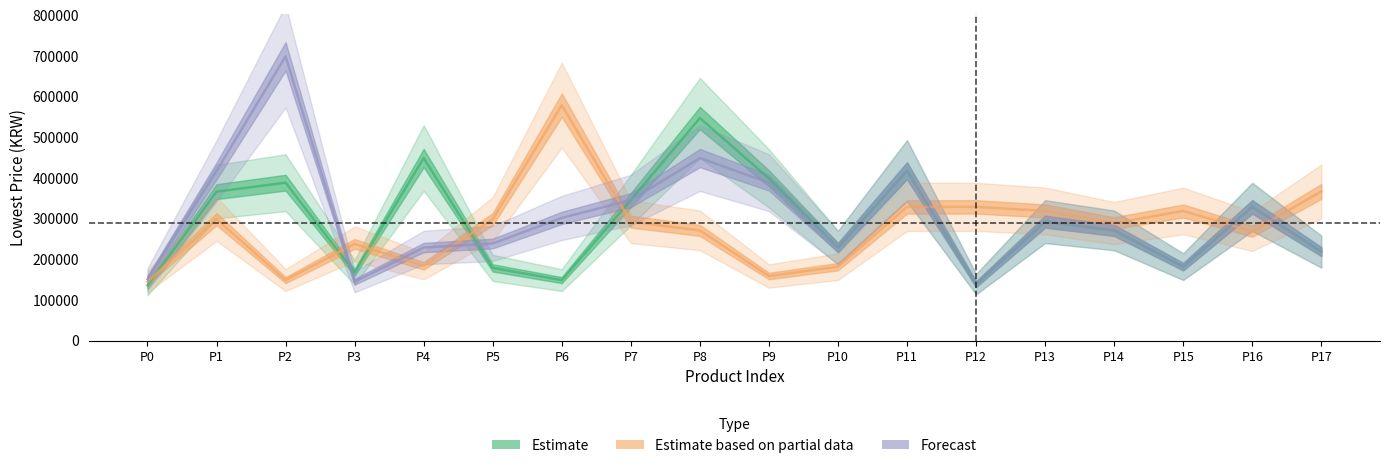

Which label corresponds to the smallest value in the chart?

P0